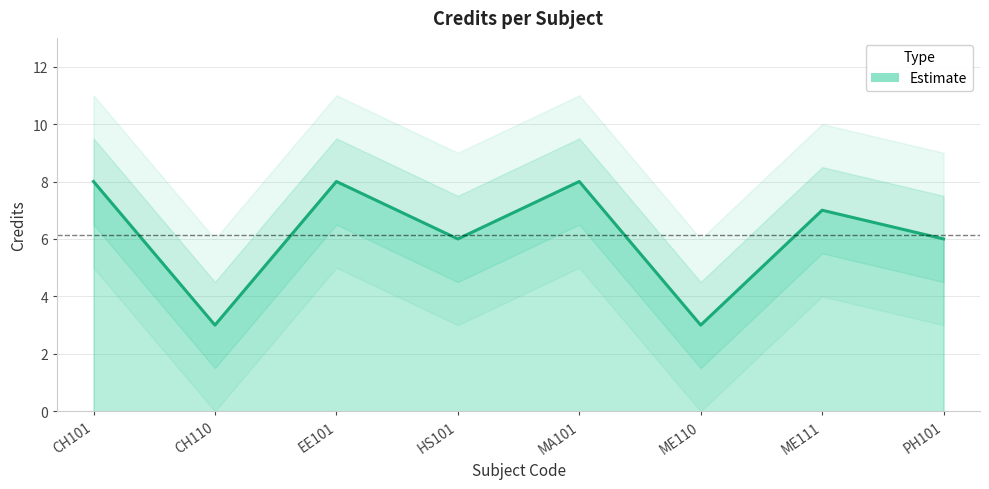

What is the sum of the values at MA101 and PH101?

14